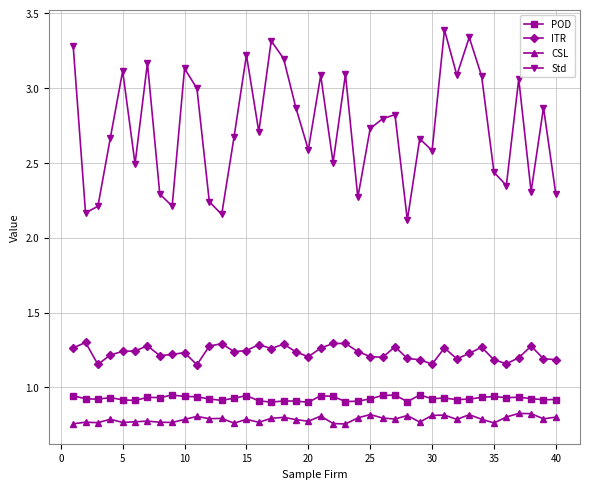

What is the greatest value displayed?

3.4